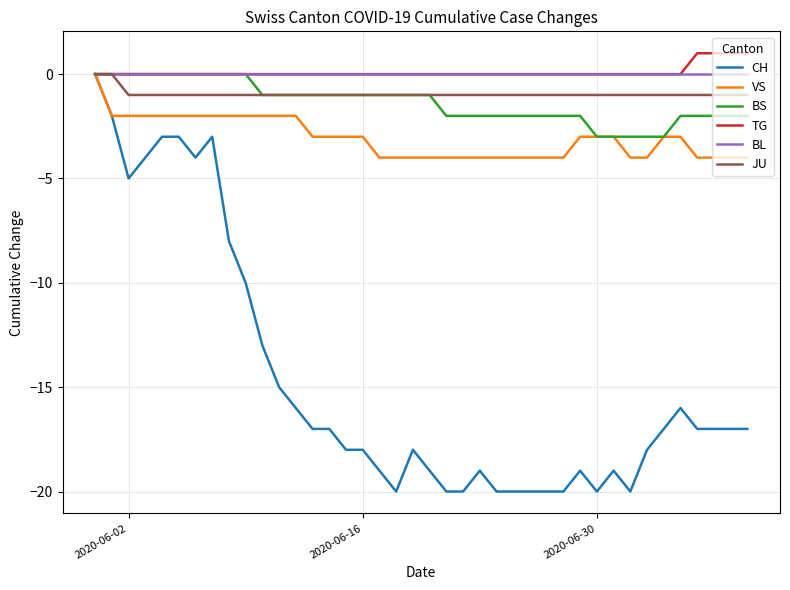

What is the minimum value shown in the chart?

-20